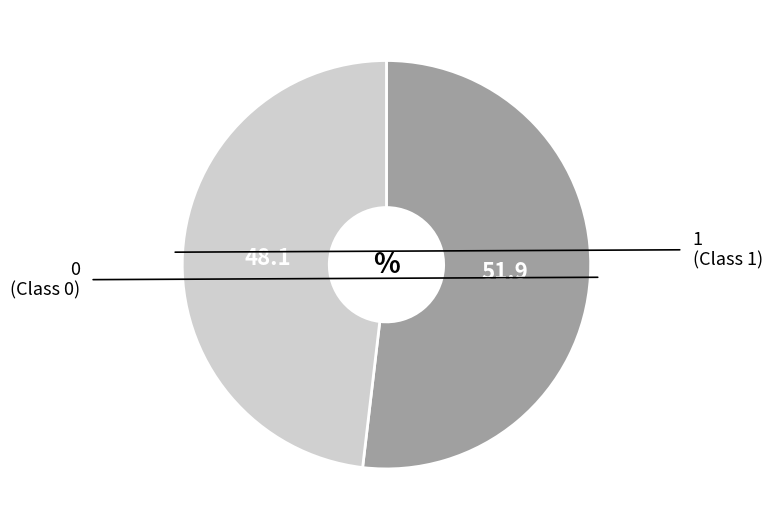

Is there any slice that represents more than half of the pie?

Yes